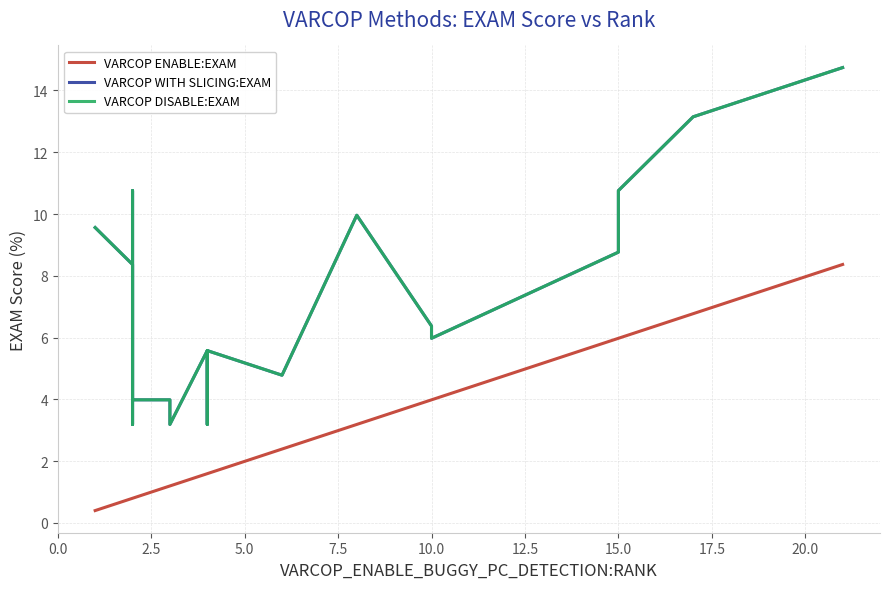

Which series has the largest total across all categories?

VARCOP WITH SLICING:EXAM